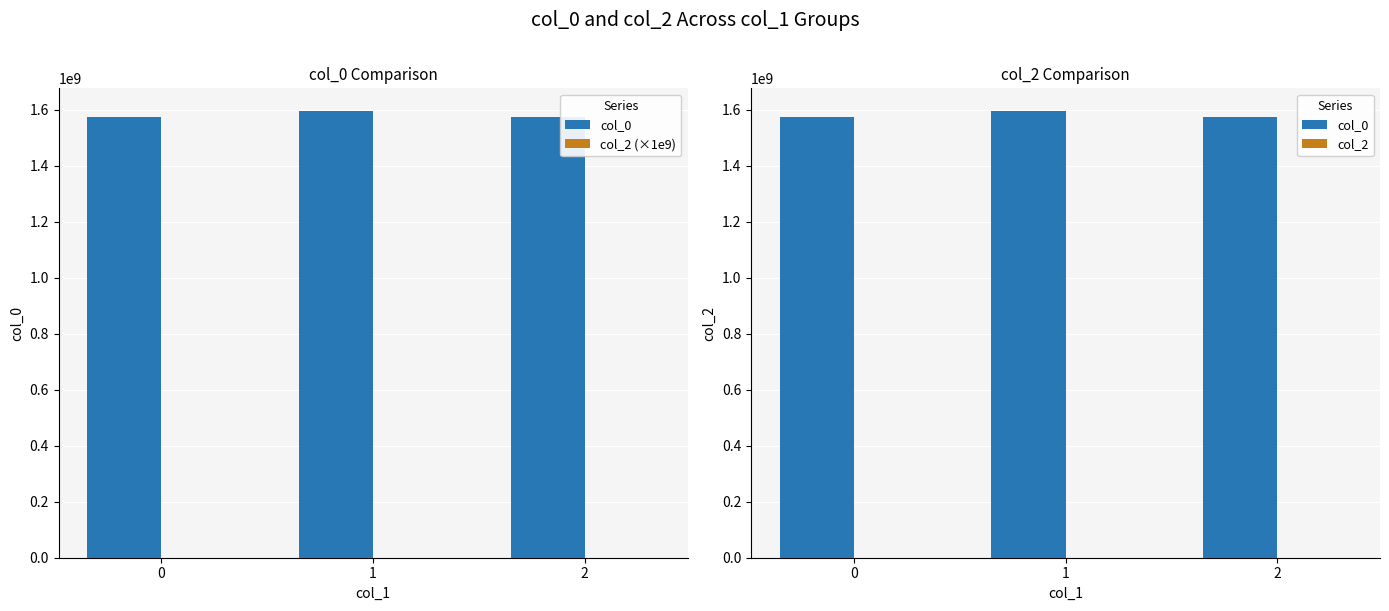

How many data points in col_0 are less than 1575944855?

1